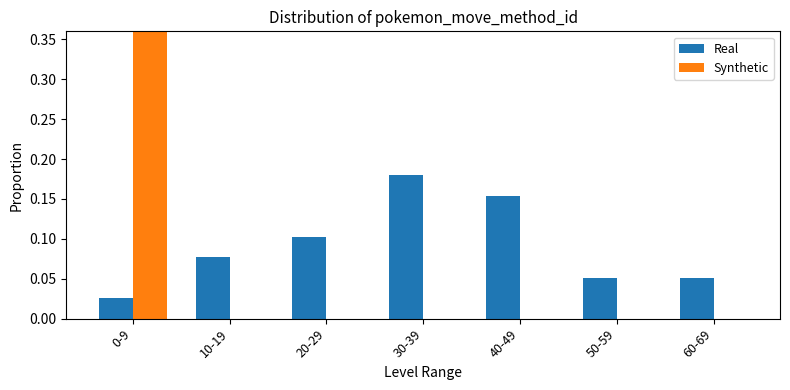

How many data points does each series have?

7